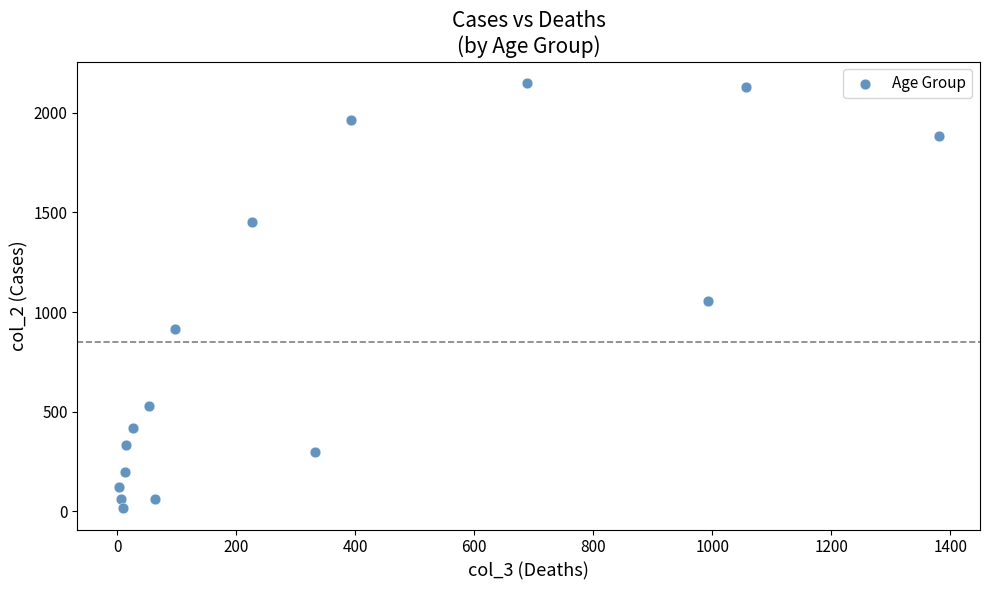

What Y value in the scatter plot is closest to 1083?

1053